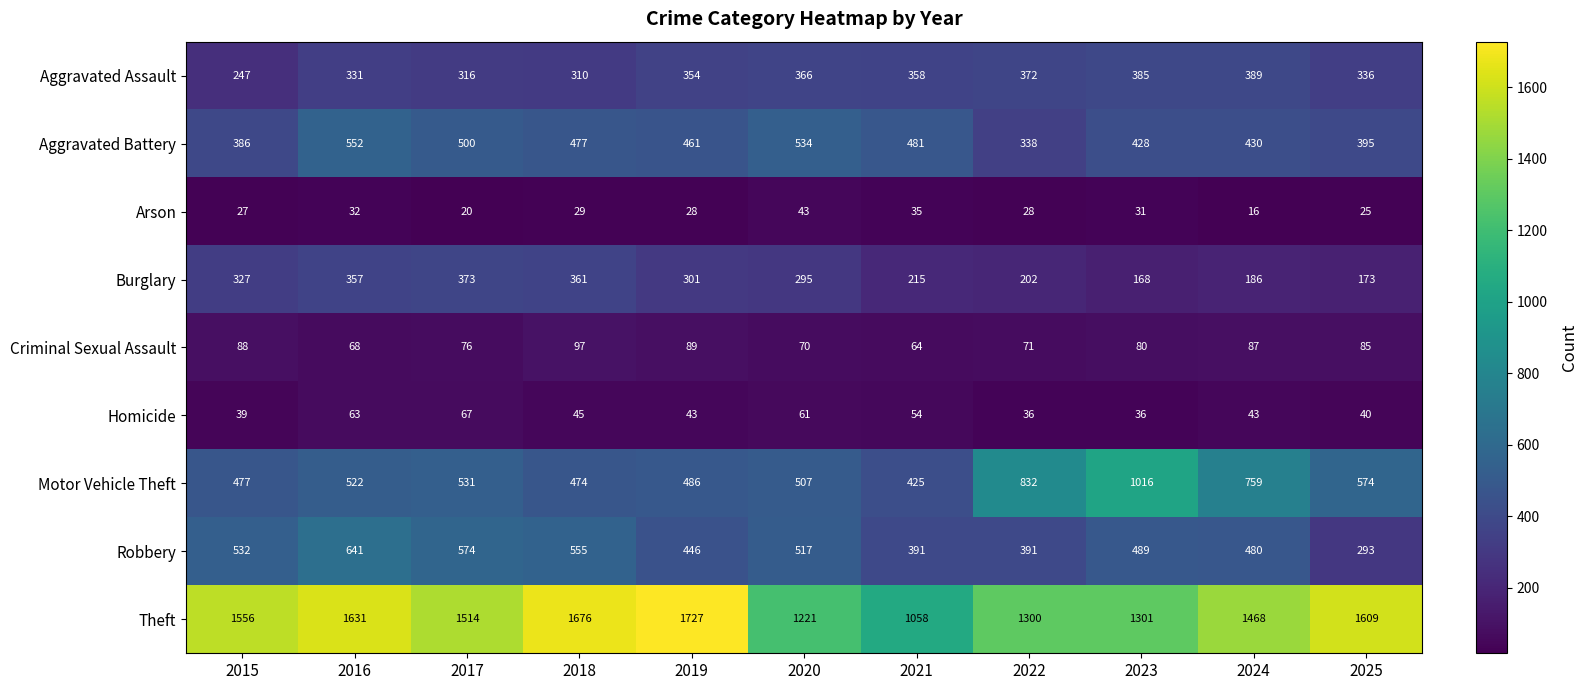

Is it true that Criminal Sexual Assault equals 64 at 2021?

True